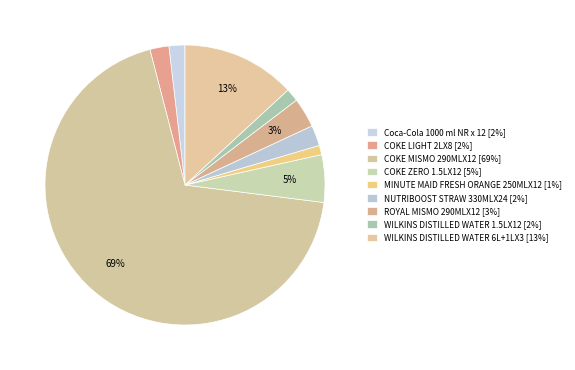

The NUTRIBOOST STRAW 330MLX24 slice represents 2% of the pie. True or false?

True